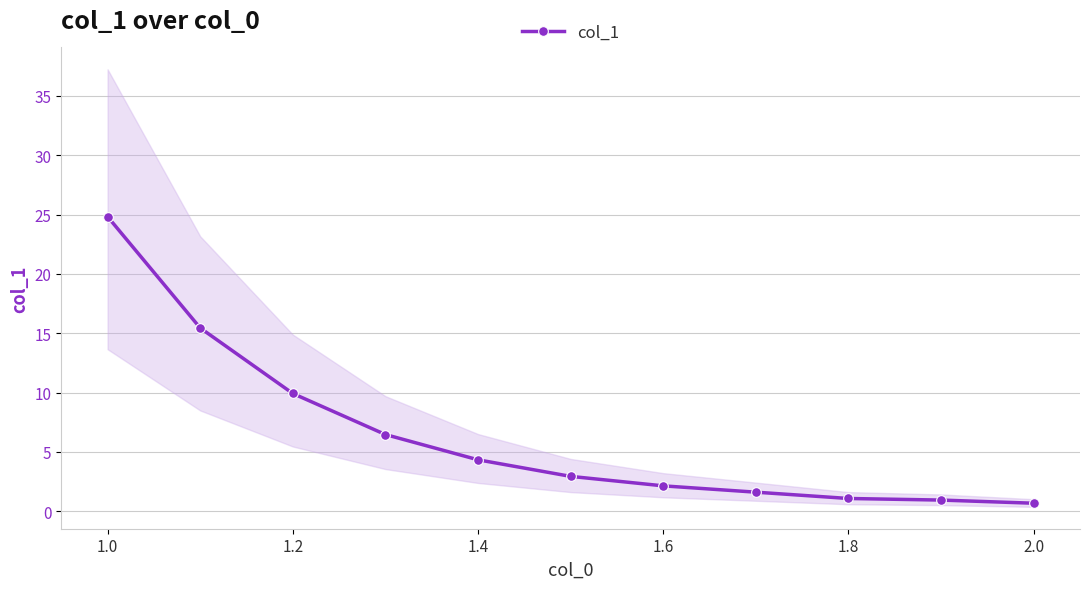

Is it true that col_1 equals 9.9 at 1.2?

True